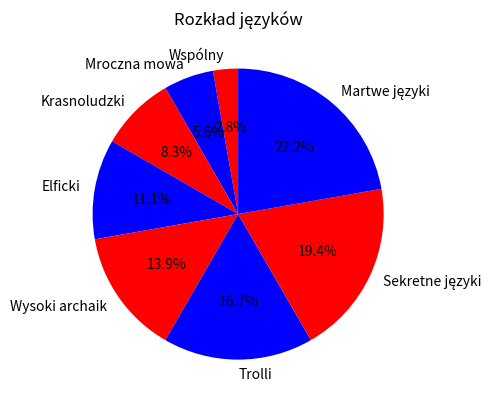

What is the smallest slice in the pie chart?

Wspólny